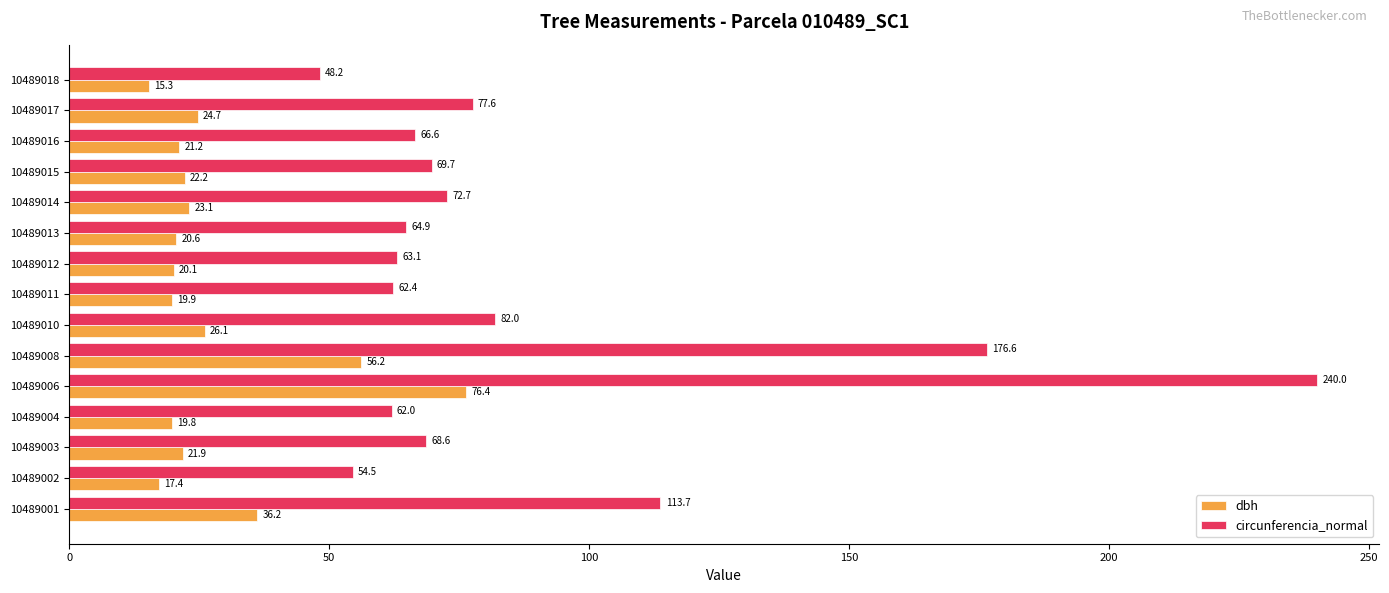

At which category does the chart reach its peak across all series?

10489006